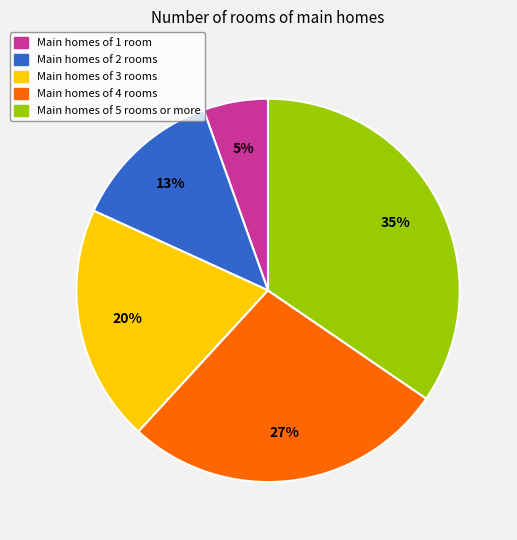

Which has a higher value, Main homes of 5 rooms or more or Main homes of 1 room?

Main homes of 5 rooms or more